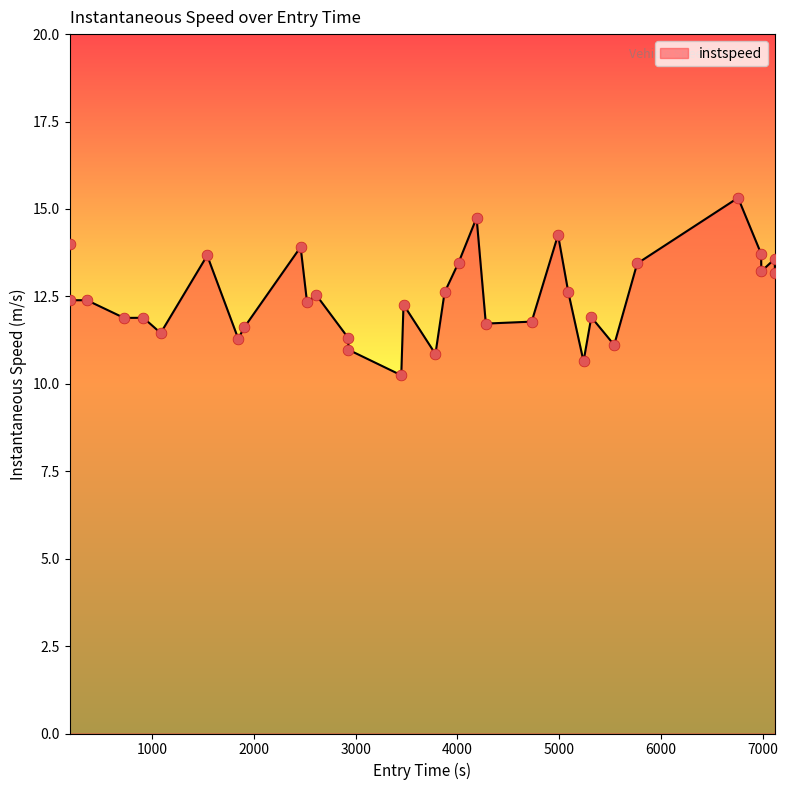

What is the difference between the maximum and minimum values?

5.1